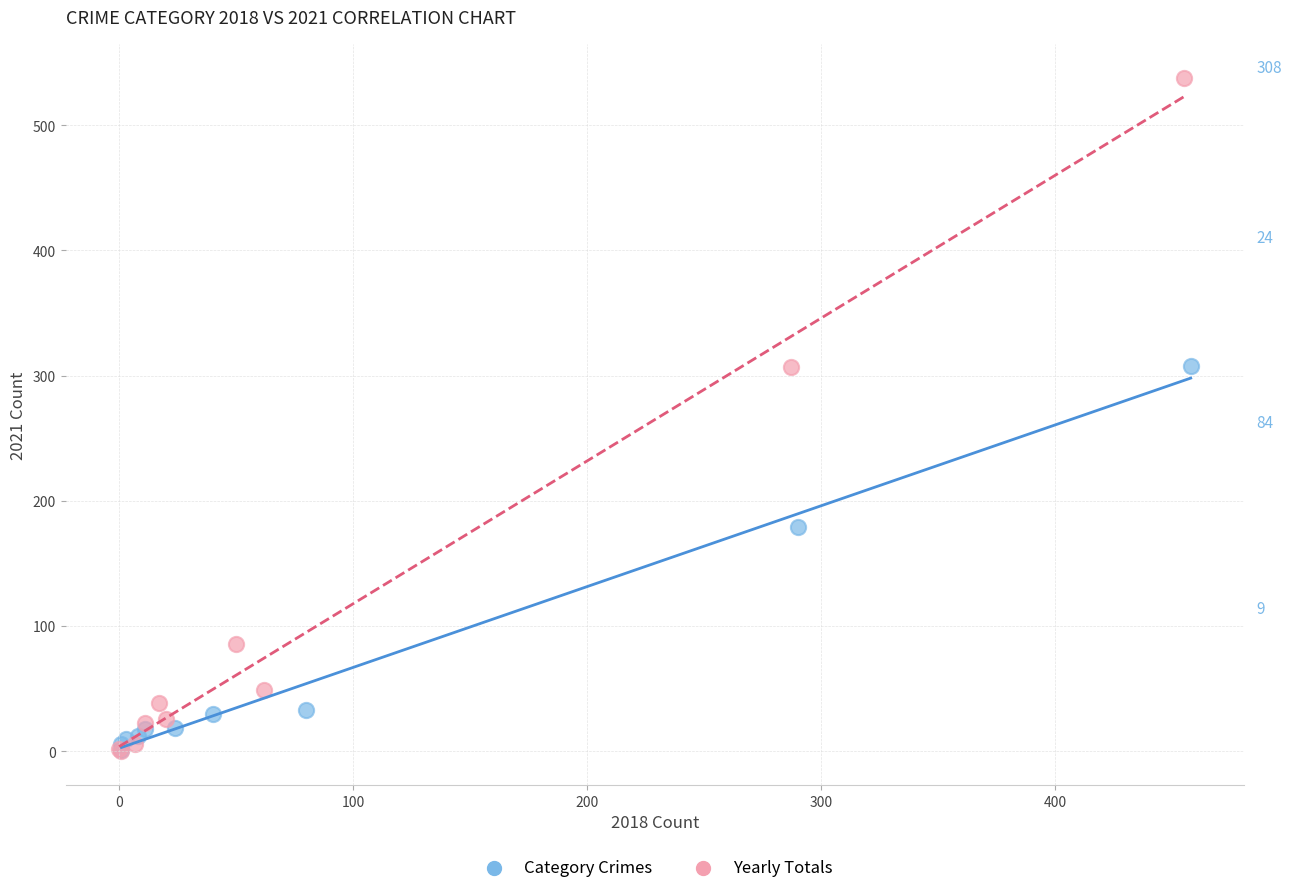

Which series contains the highest Y value?

Yearly Totals